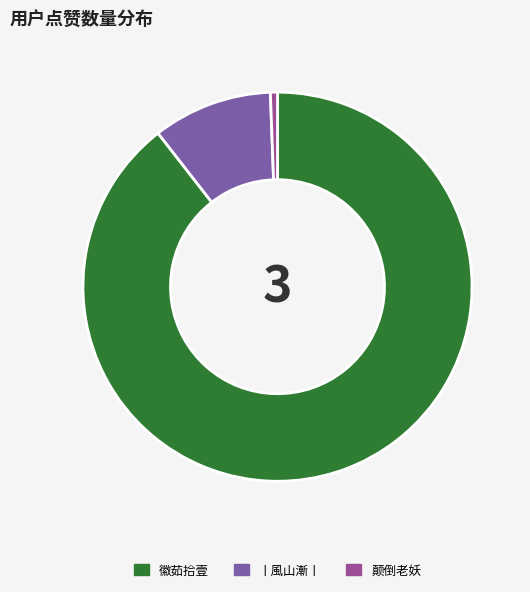

How many segments does this pie chart have?

3